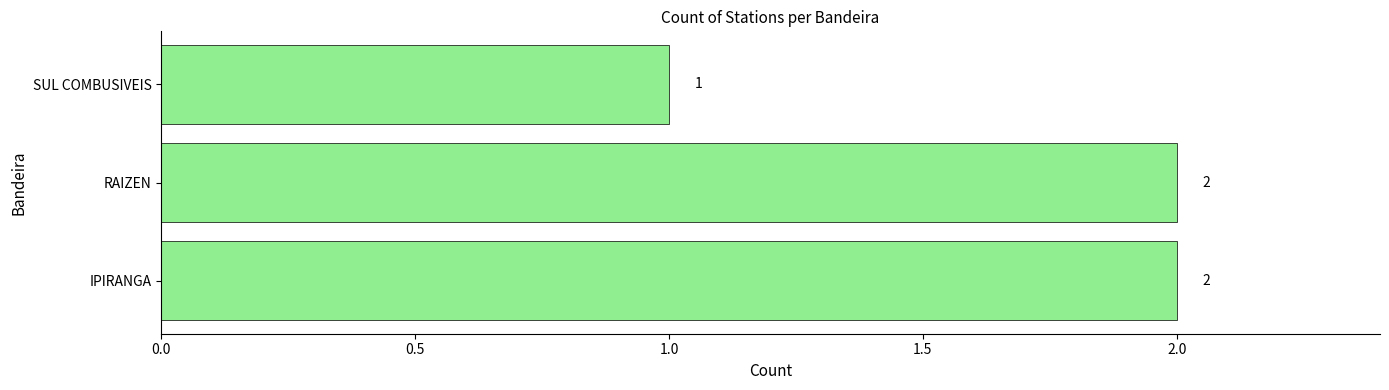

At which label is the value closest to 1?

SUL COMBUSIVEIS